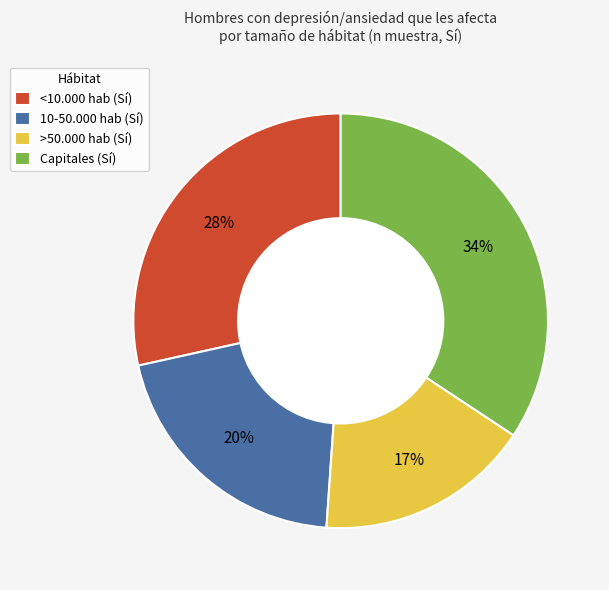

Is there any slice that represents more than half of the pie?

No